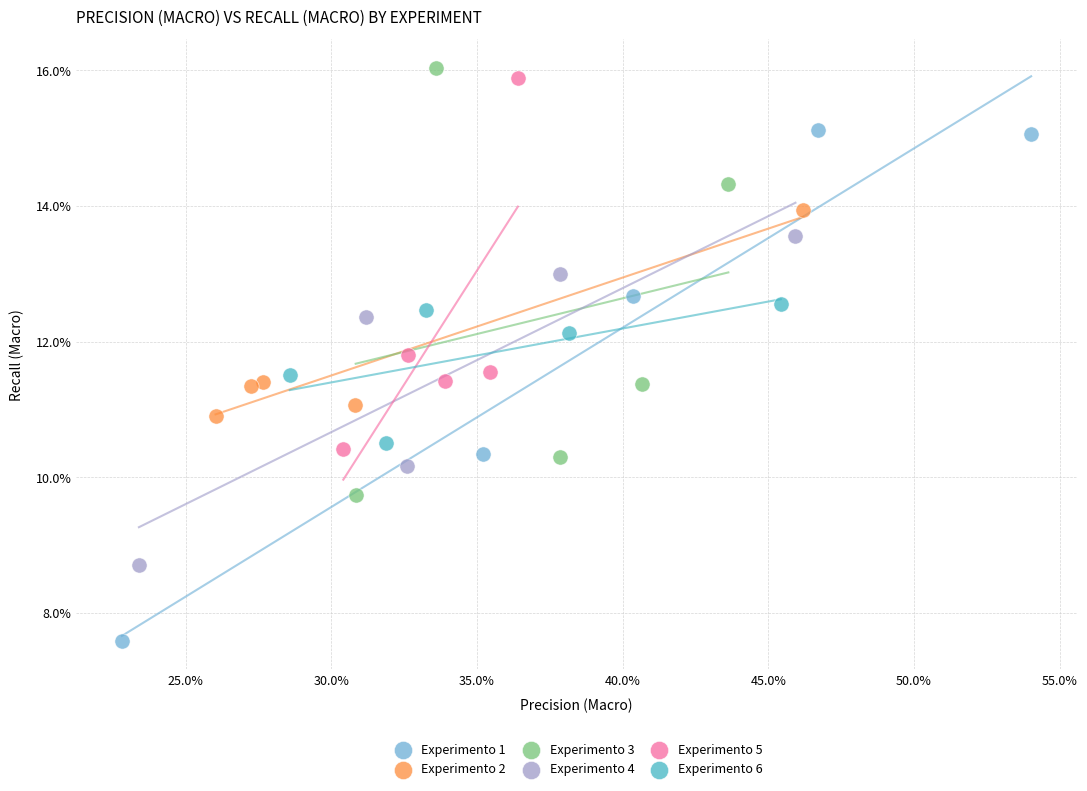

What are all the series names shown in the legend?

Experimento 1, Experimento 2, Experimento 3, Experimento 4, Experimento 5, Experimento 6